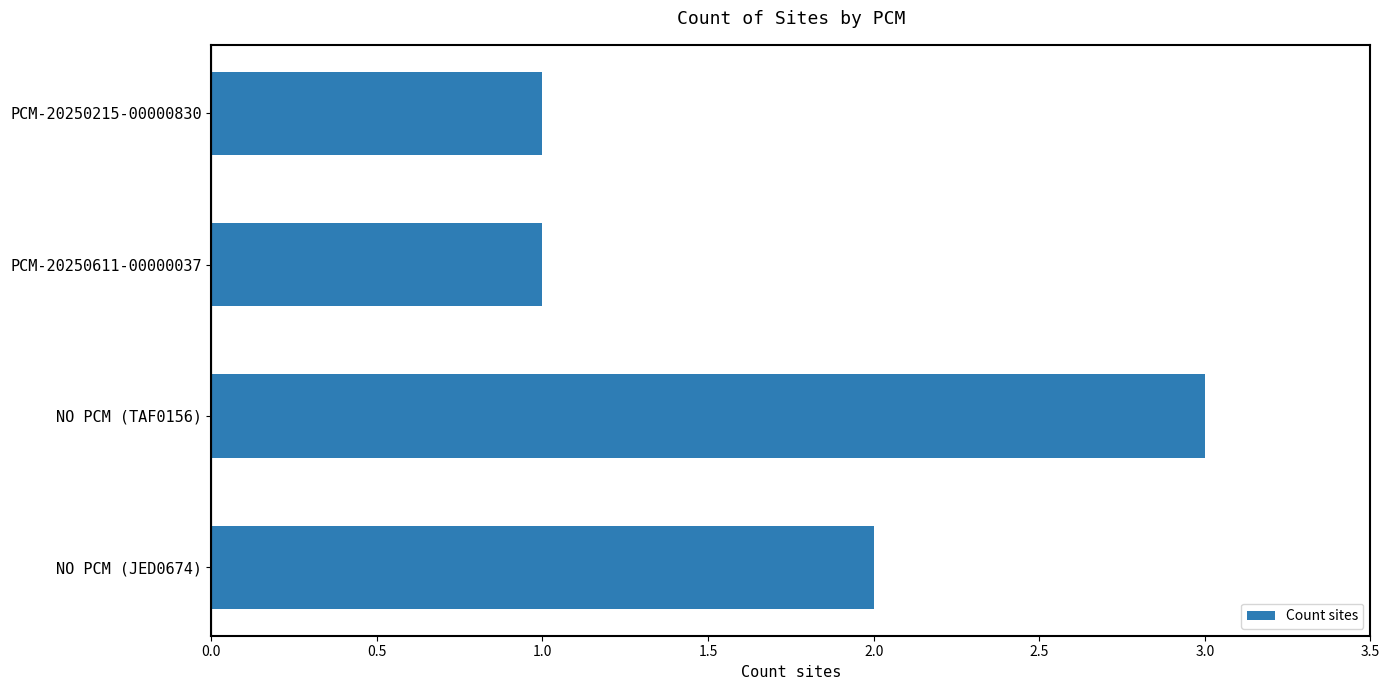

How many values are between 1 and 3?

4